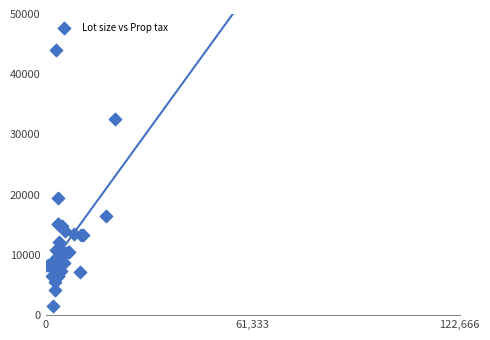

What Y value in the scatter plot is closest to 22774?

19528